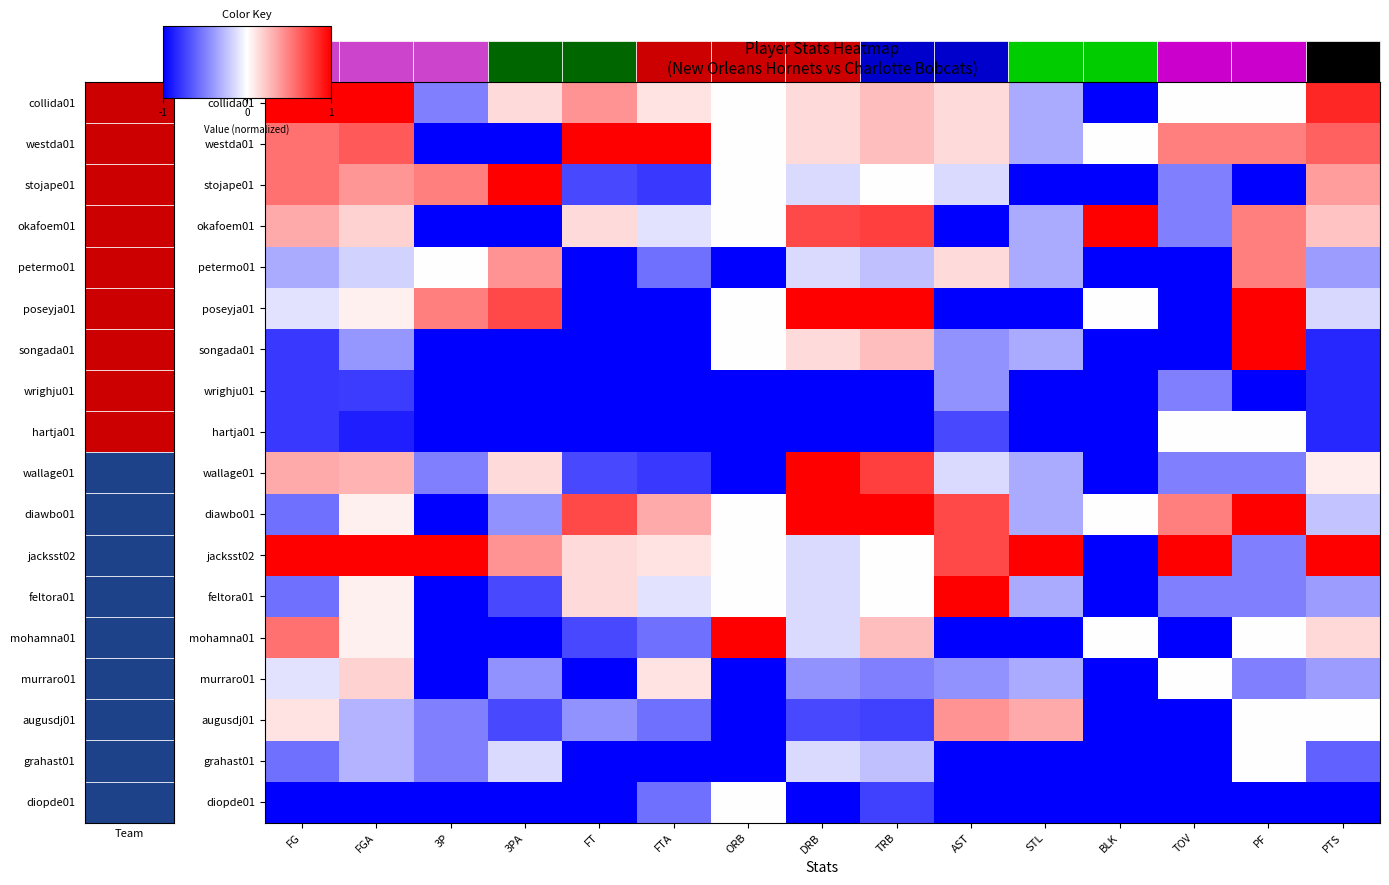

What is the maximum value shown in the chart?

1.0